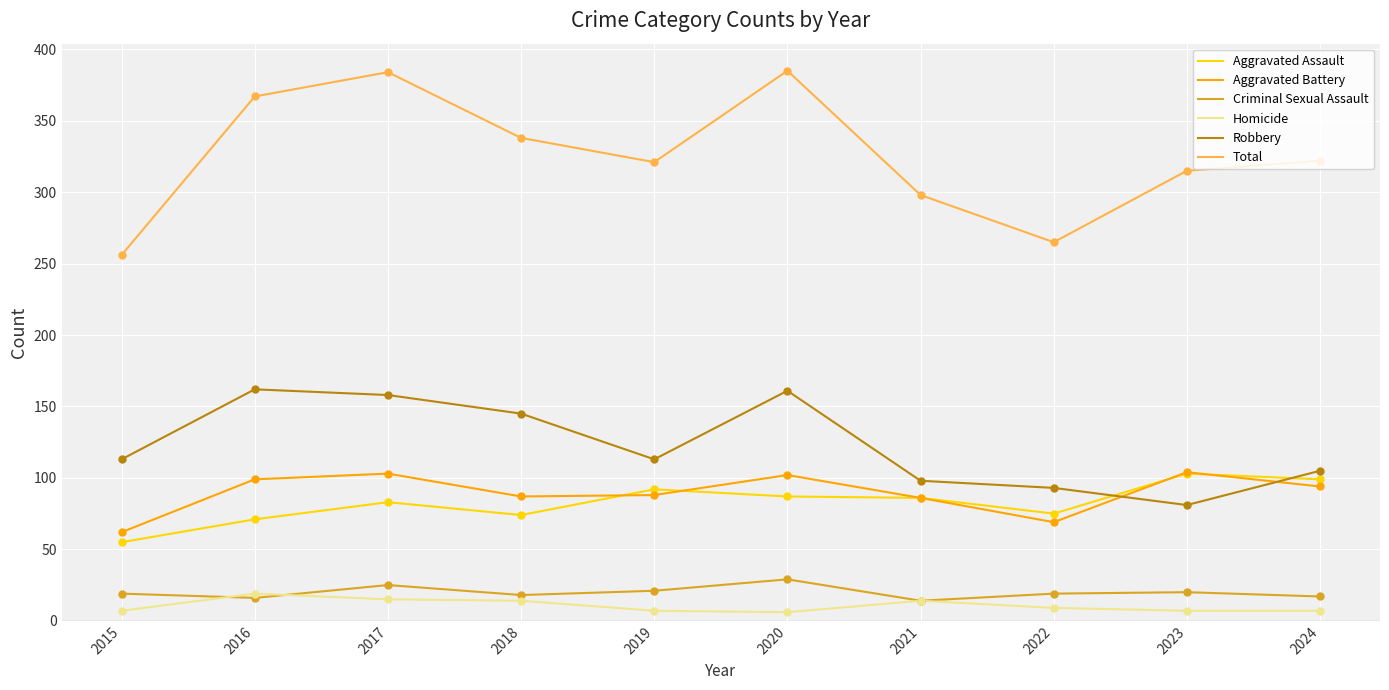

At how many categories does at least one series exceed 33?

10